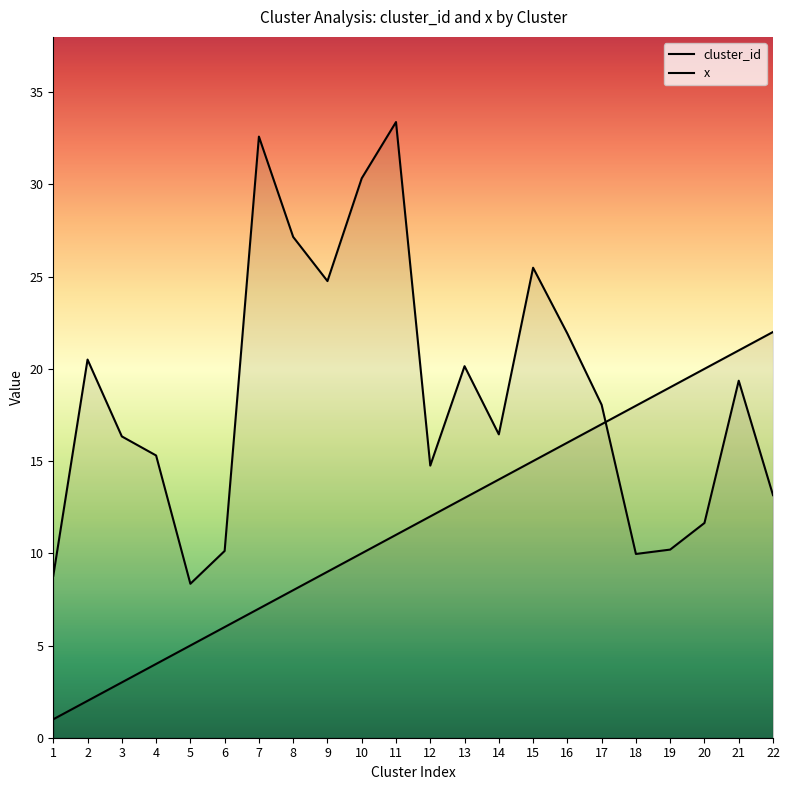

What is the difference between the x values at 16 and 20?

10.3